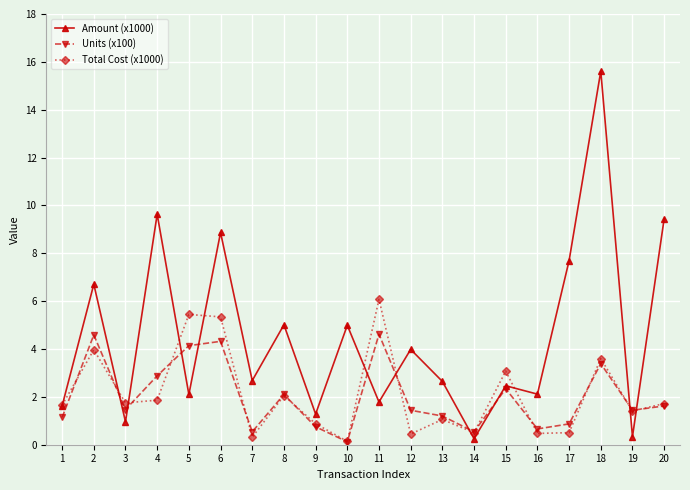

Is the value of Amount (x1000) at 10 greater than the value of Total Cost (x1000) at 6?

No